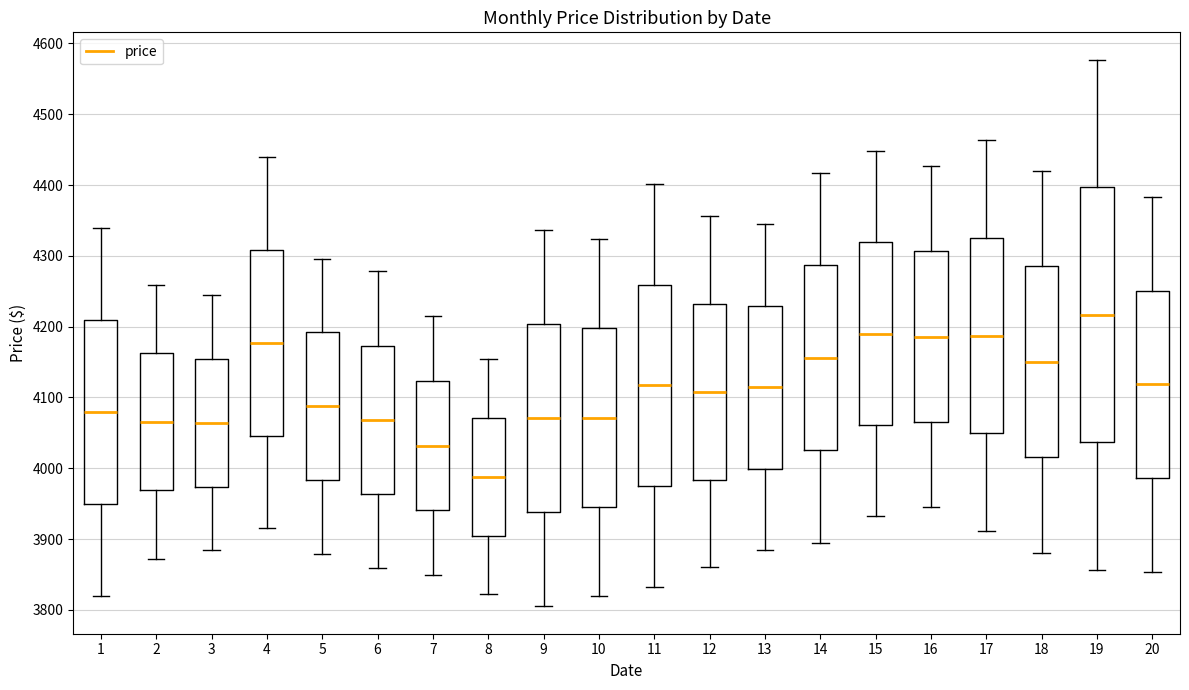

Comparing the boxes themselves (not the whiskers), which one is the tallest?

19